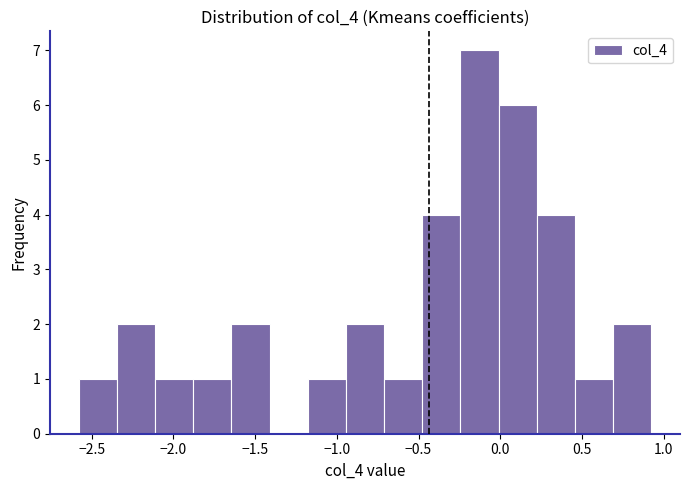

What is the height of the bar covering 0.45 to 0.70 on the x-axis? Neither the bar edges nor the heights are printed on the chart, so give them approximately, as read against the axes.

1